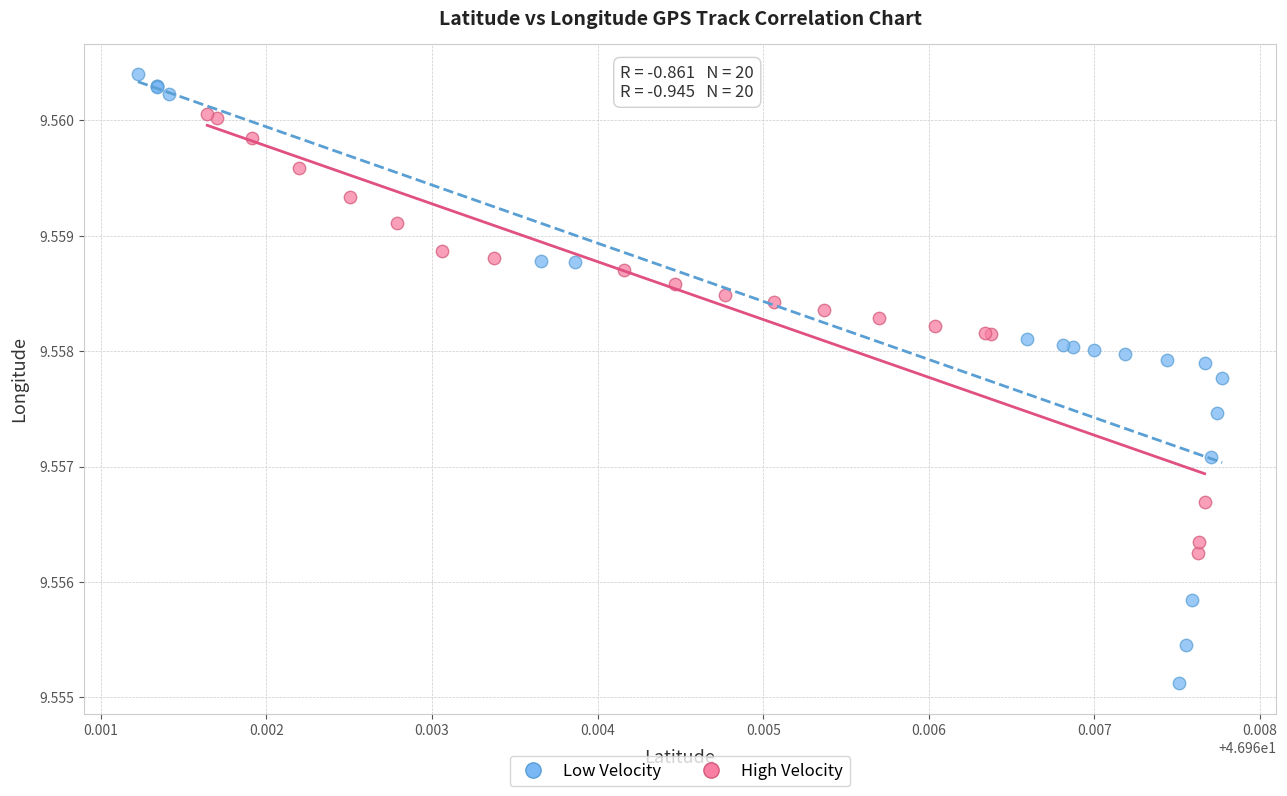

Which series contains the lowest Y value?

Low Velocity